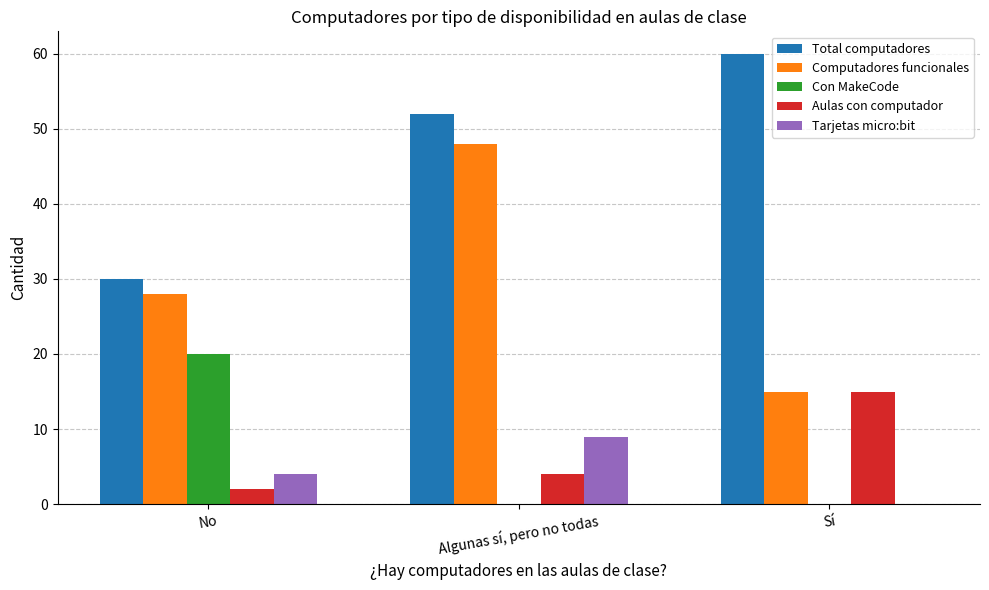

Is the value of Computadores funcionales at No greater than the value of Aulas con computador at Sí?

Yes